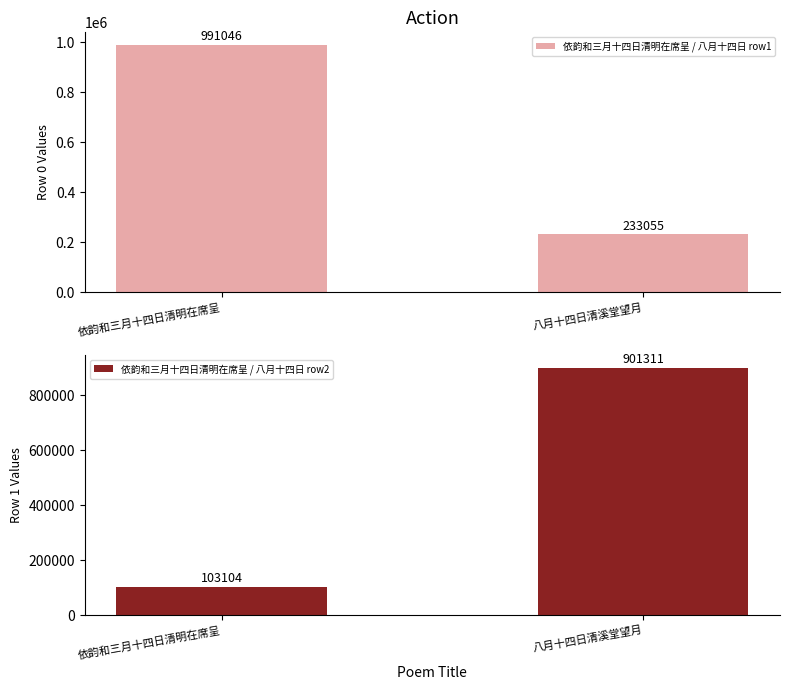

How many values in the 依韵和三月十四日清明在席呈 / 八月十四日 row2 series are below 901311?

1